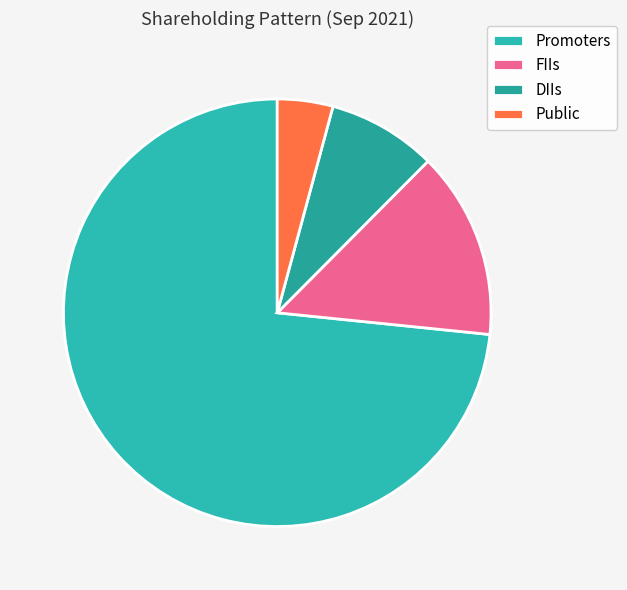

Is there a majority slice in this chart?

Yes